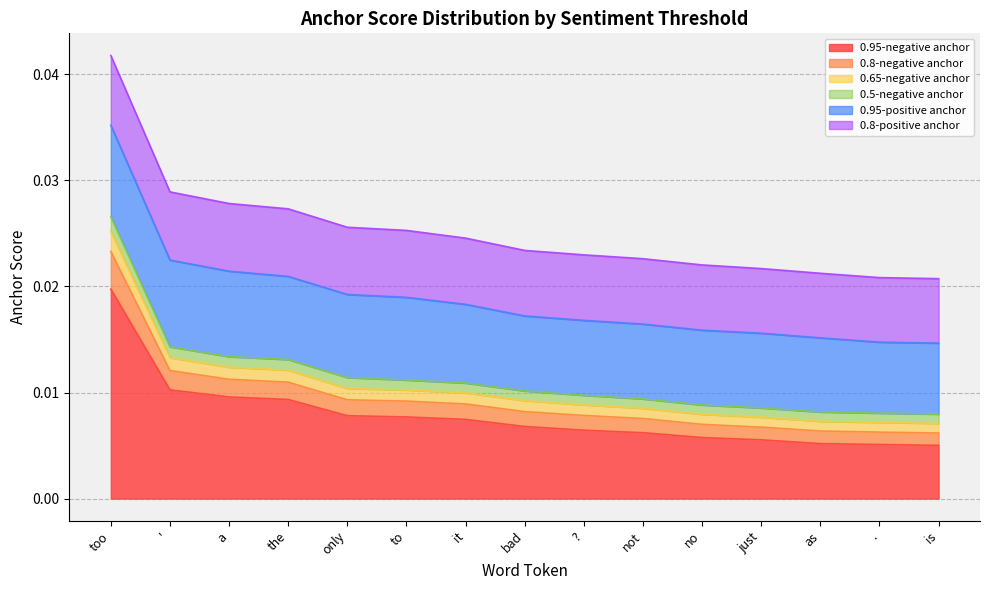

At which category is the sum across all series the highest?

too